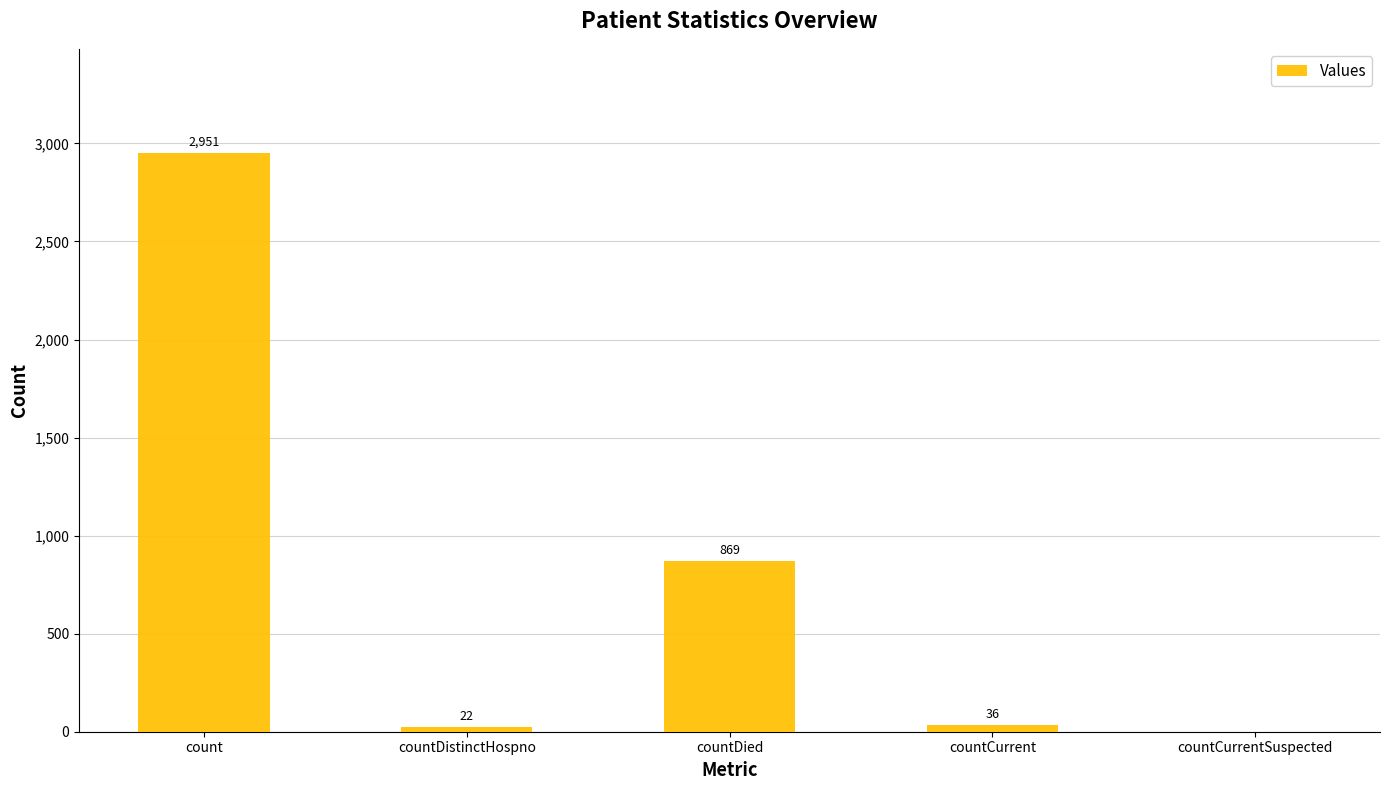

What is the sum of the values at countDistinctHospno and countCurrent?

58